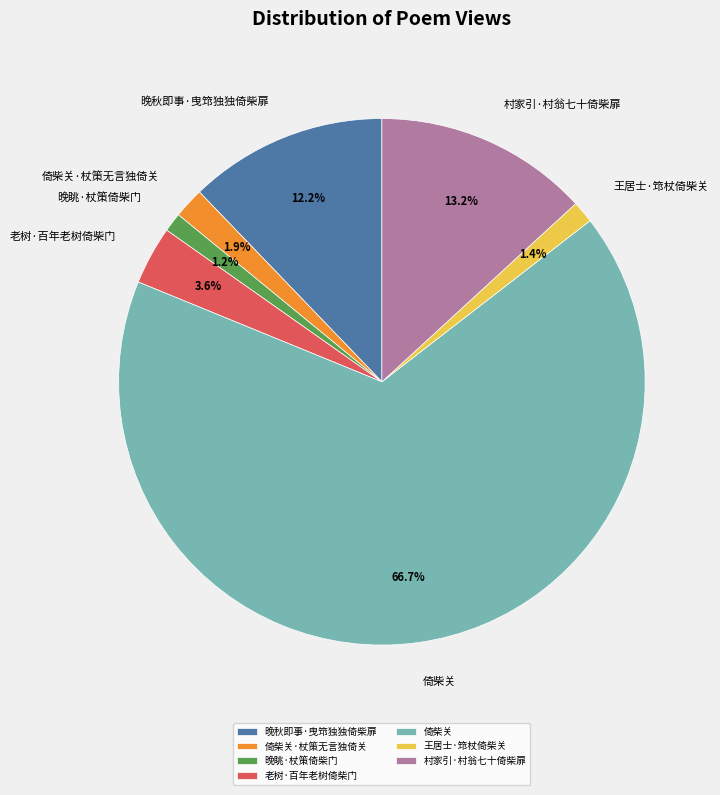

Which slice is the largest?

倚柴关